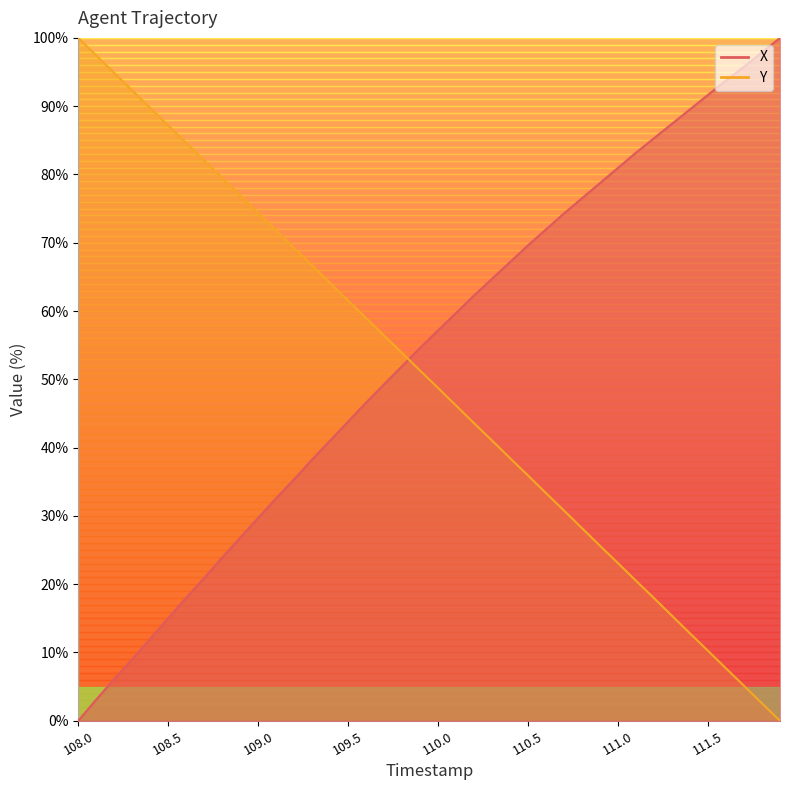

What position from the right is 108.9?

31